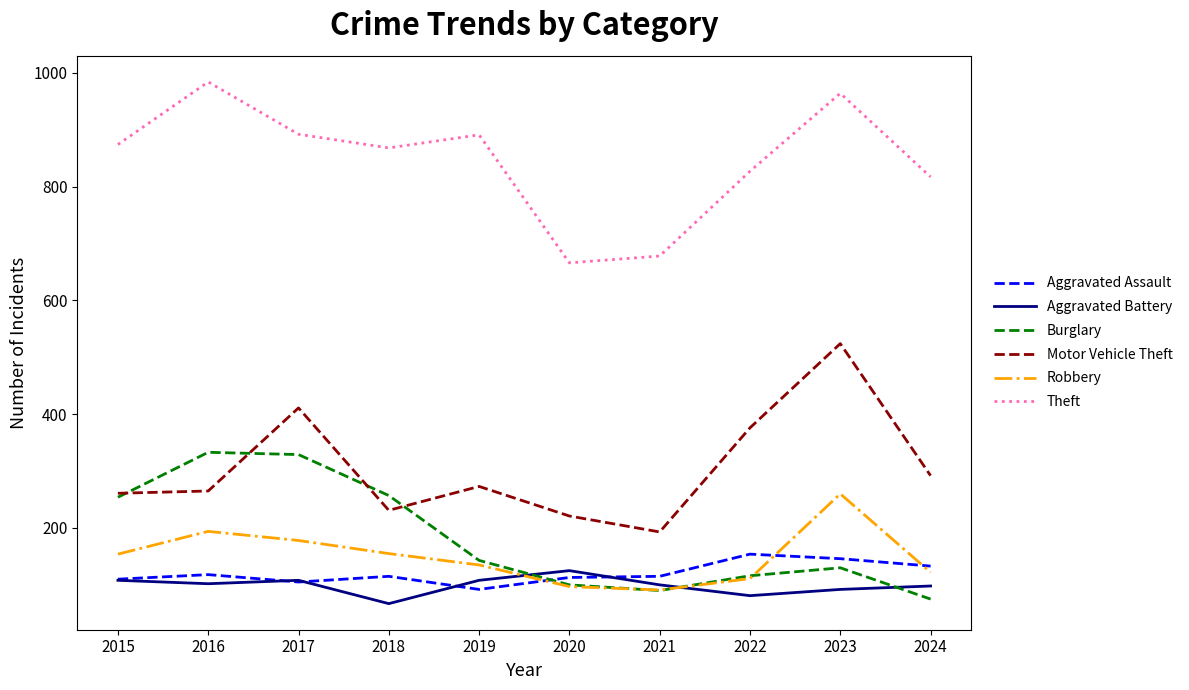

Is the value of Aggravated Battery at 2017 greater than the value of Theft at 2023?

No